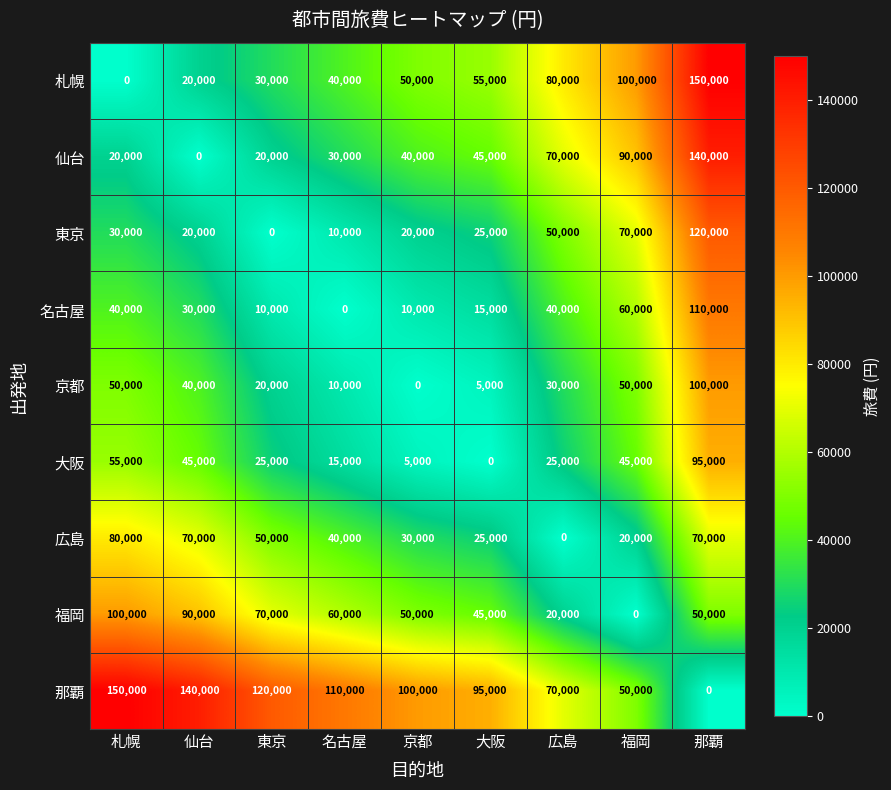

The 京都 series shows 27221 at 那覇. True or false?

False